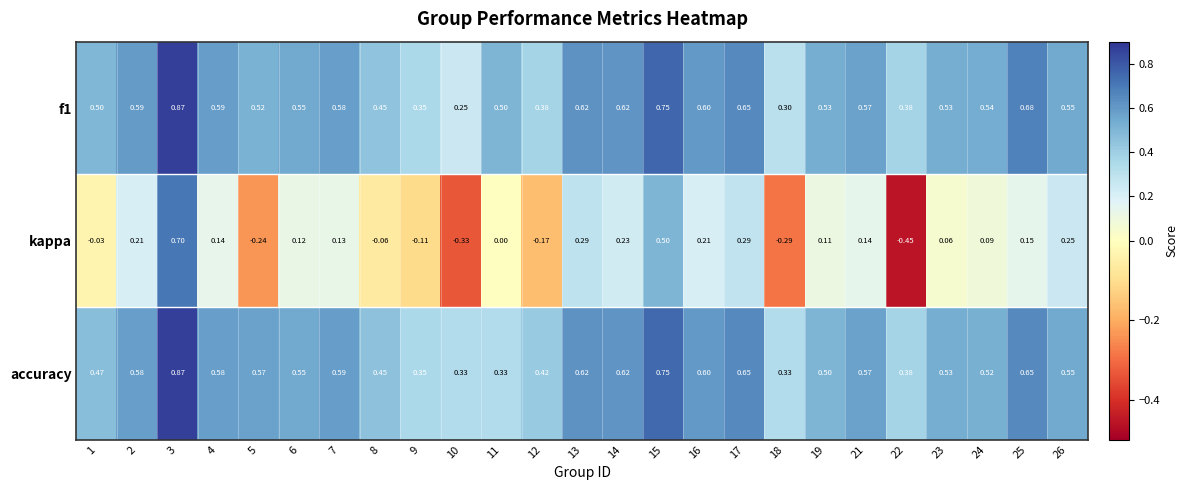

Is the value of f1 at 4 greater than the value of accuracy at 22?

Yes